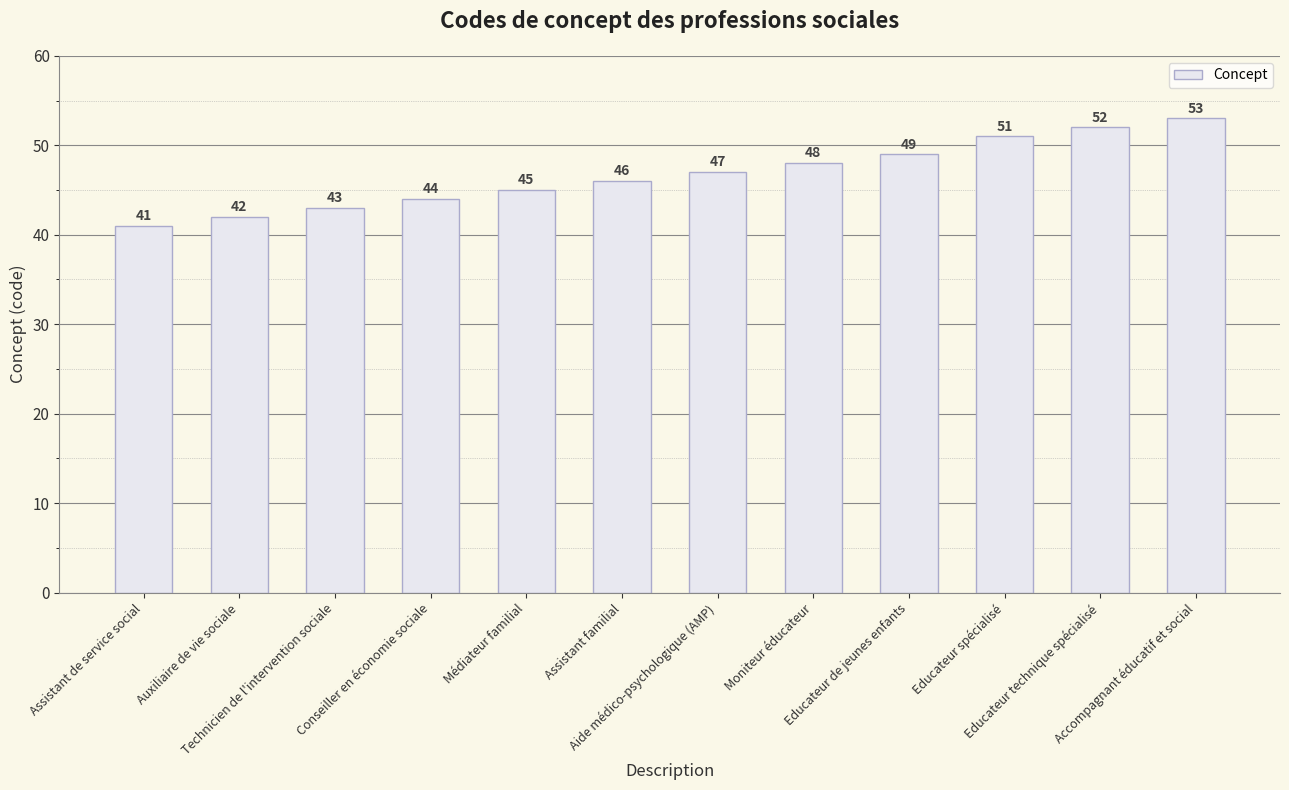

Which label corresponds to the smallest value in the chart?

Assistant de service social